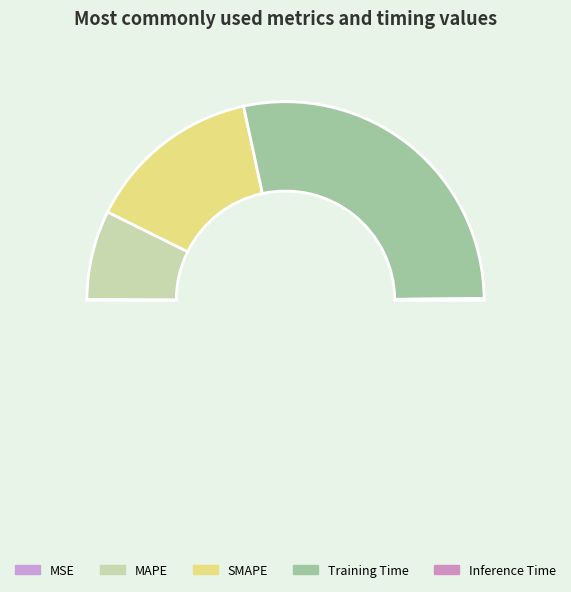

Rank the categories by value from lowest to highest.

MSE, Inference Time, MAPE, SMAPE, Training Time